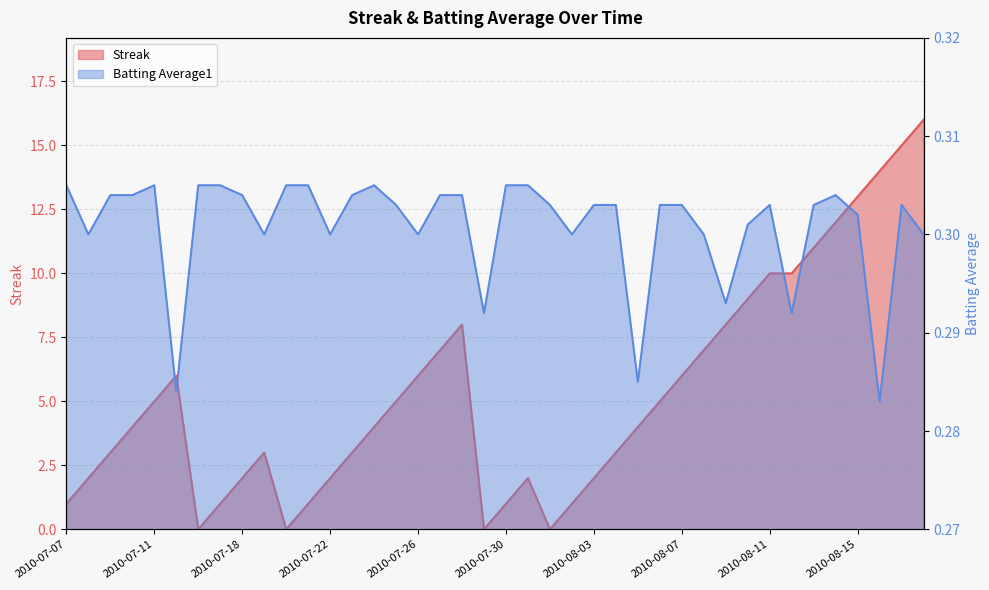

At 2010-07-08, list the series in order from largest to smallest.

Streak, Batting Average1